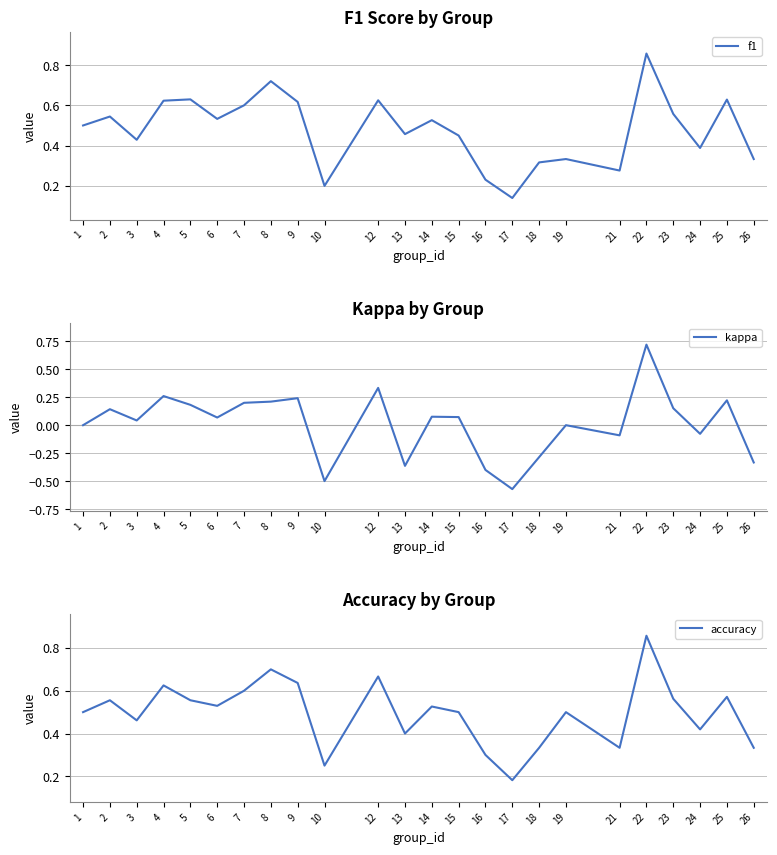

At which label does kappa first exceed 0?

2